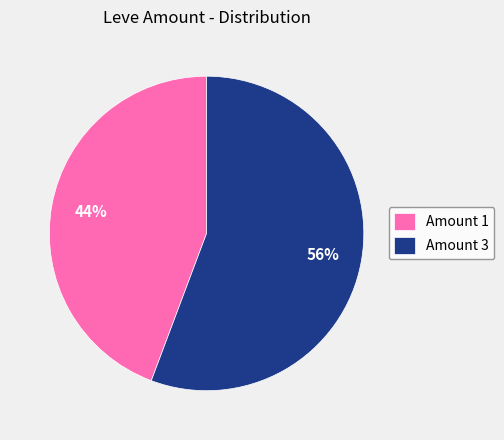

To the nearest percent, what is the average slice percentage?

50%